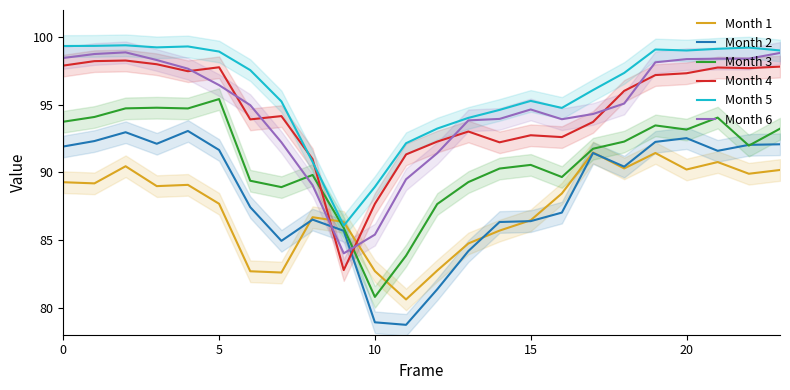

Is this an area chart (filled region under the line)?

No